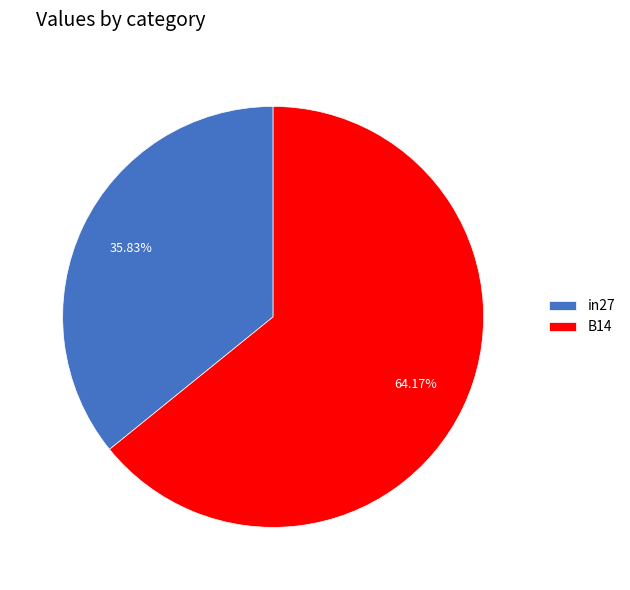

To the nearest percent, what is the difference between the largest and smallest slice percentages?

28%